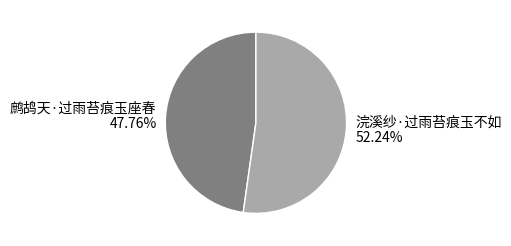

What percentage is NOT represented by 浣溪纱·过雨苔痕玉不如?

47.8%